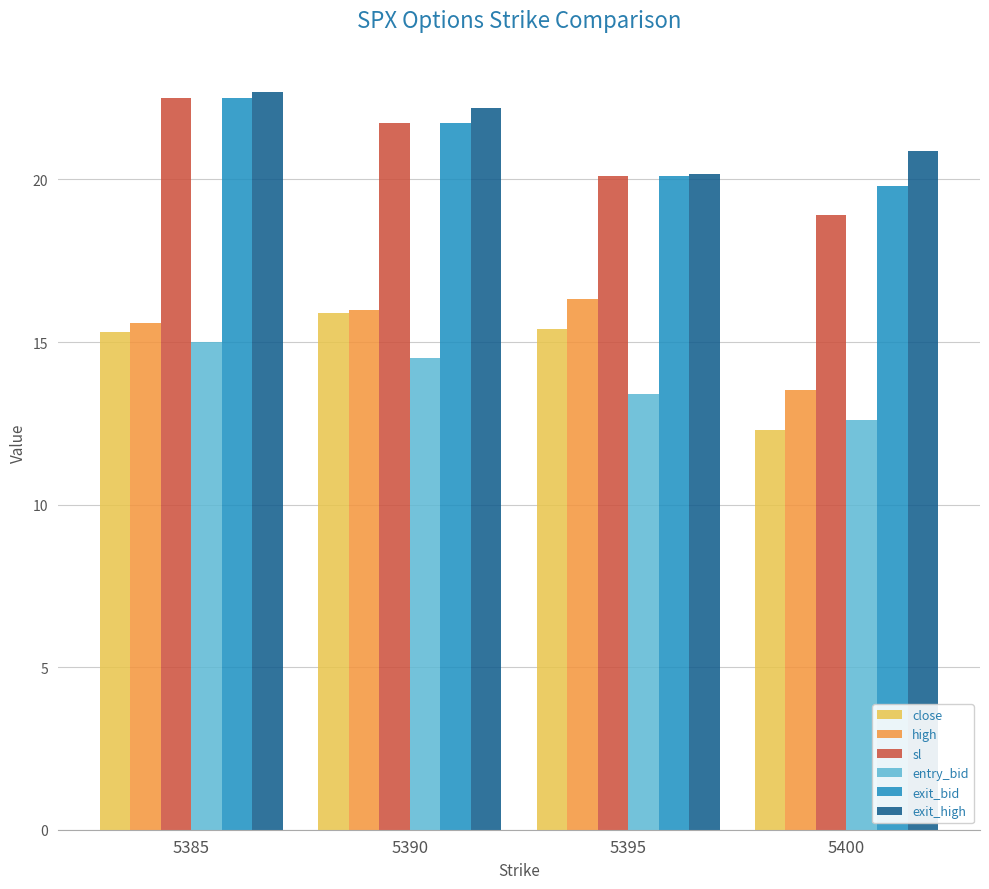

Read the entry_bid value at 5385.

15.0